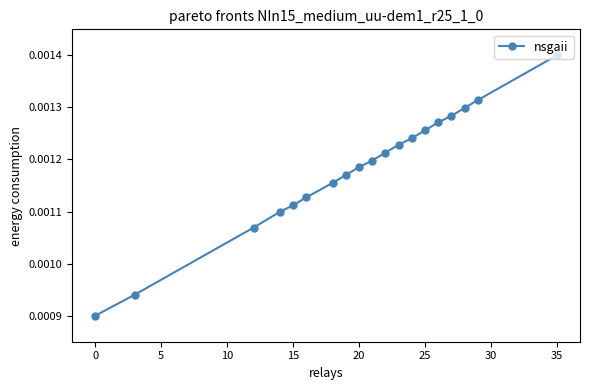

Count the values in the range 0 to 1.

19